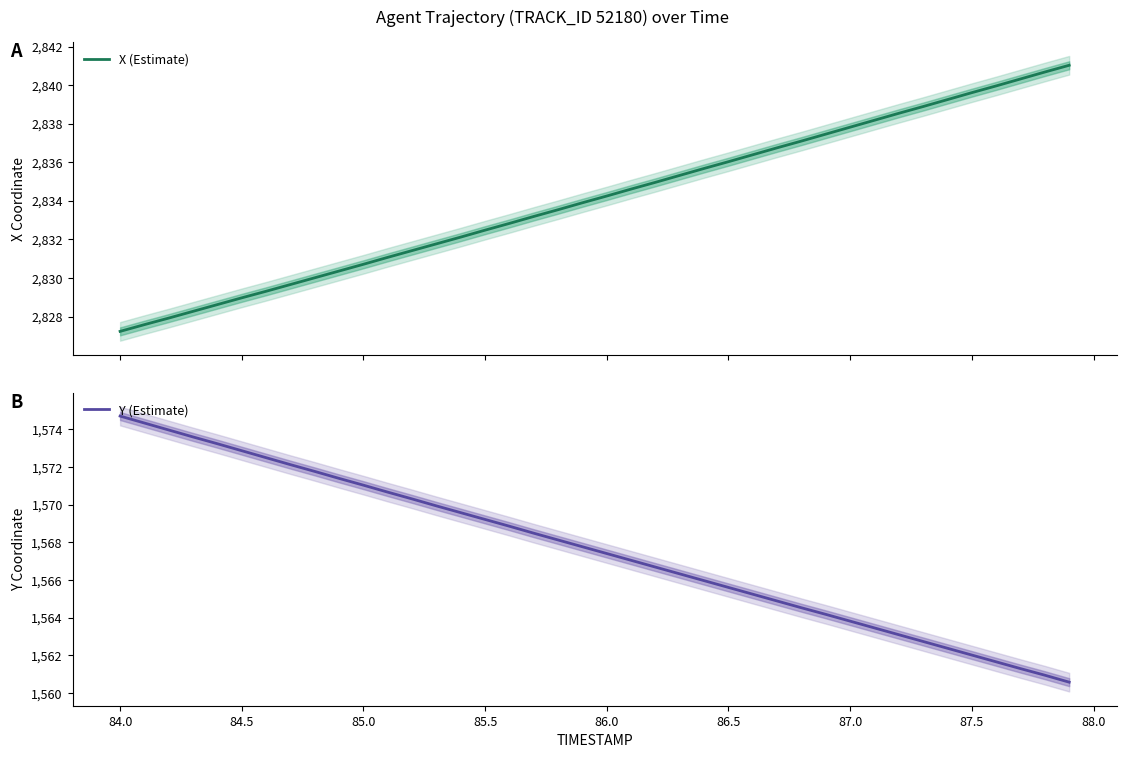

What is the lowest value of the X (Estimate) series?

2827.2